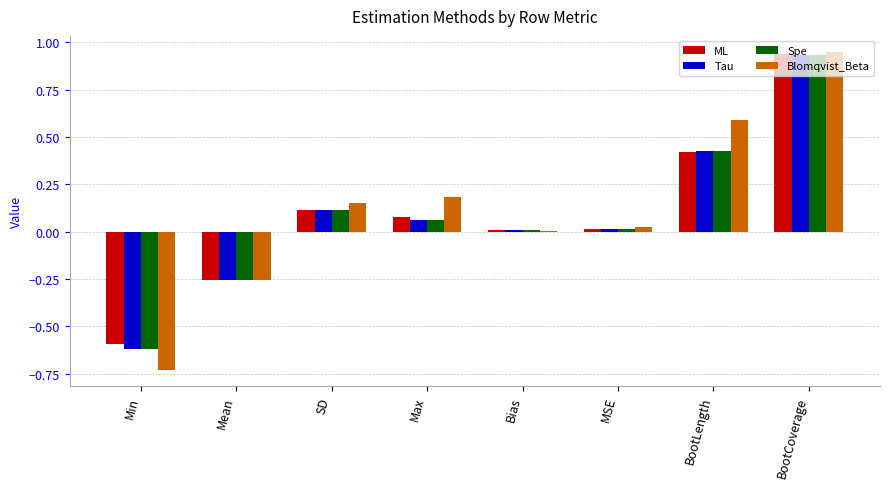

What is the total value across all series at BootCoverage?

3.8